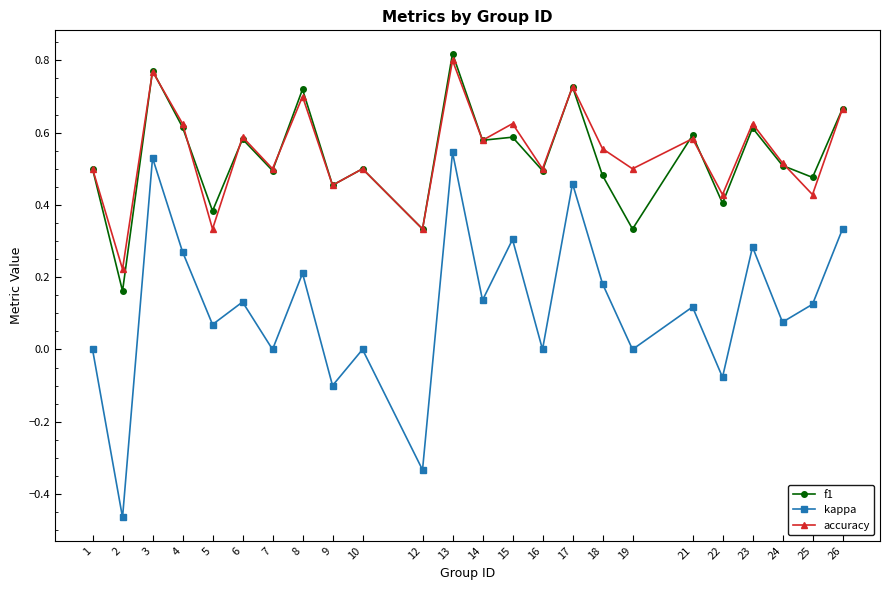

What is the total value across all series at 4?

1.5